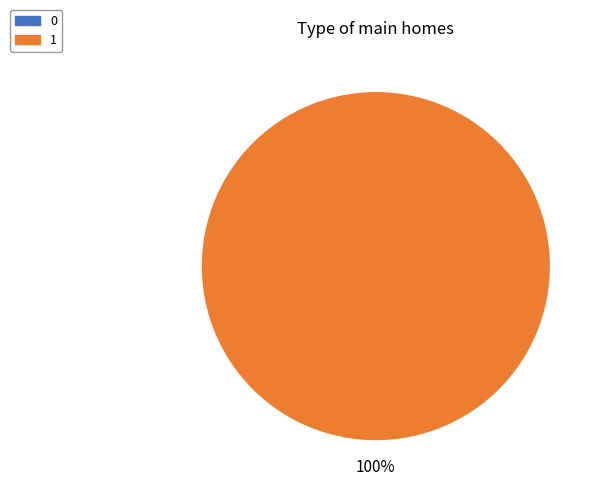

How many slices are in this pie chart?

2